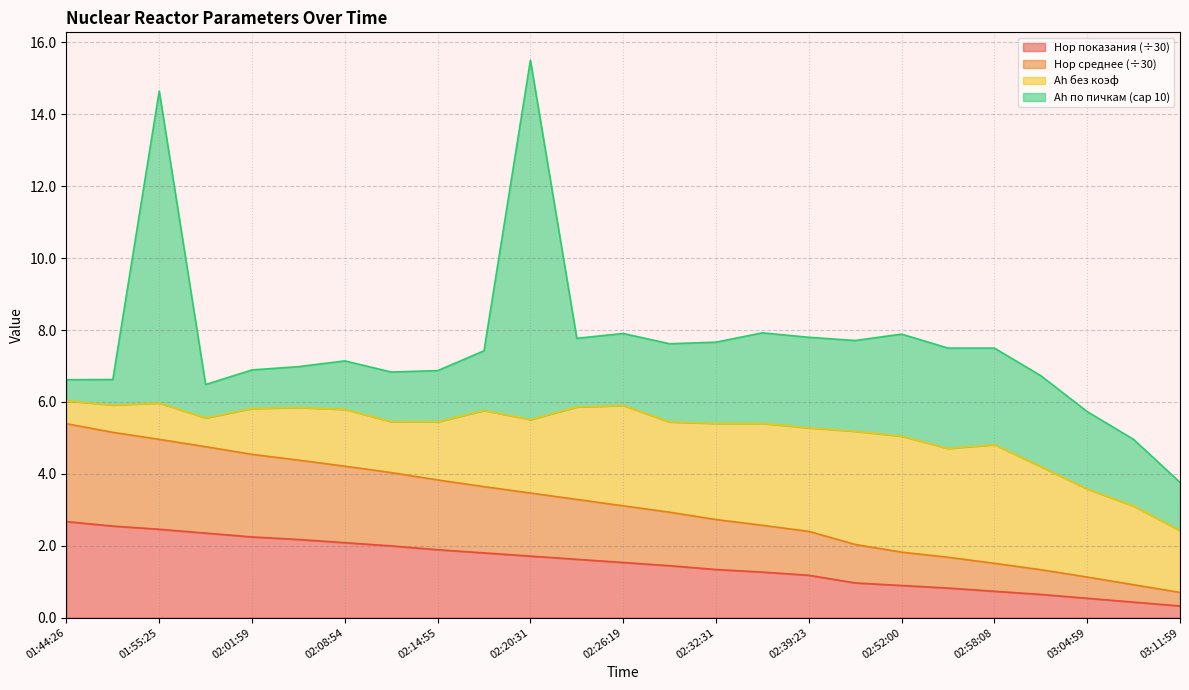

What is the total value across all series at 02:32:31?

7.7